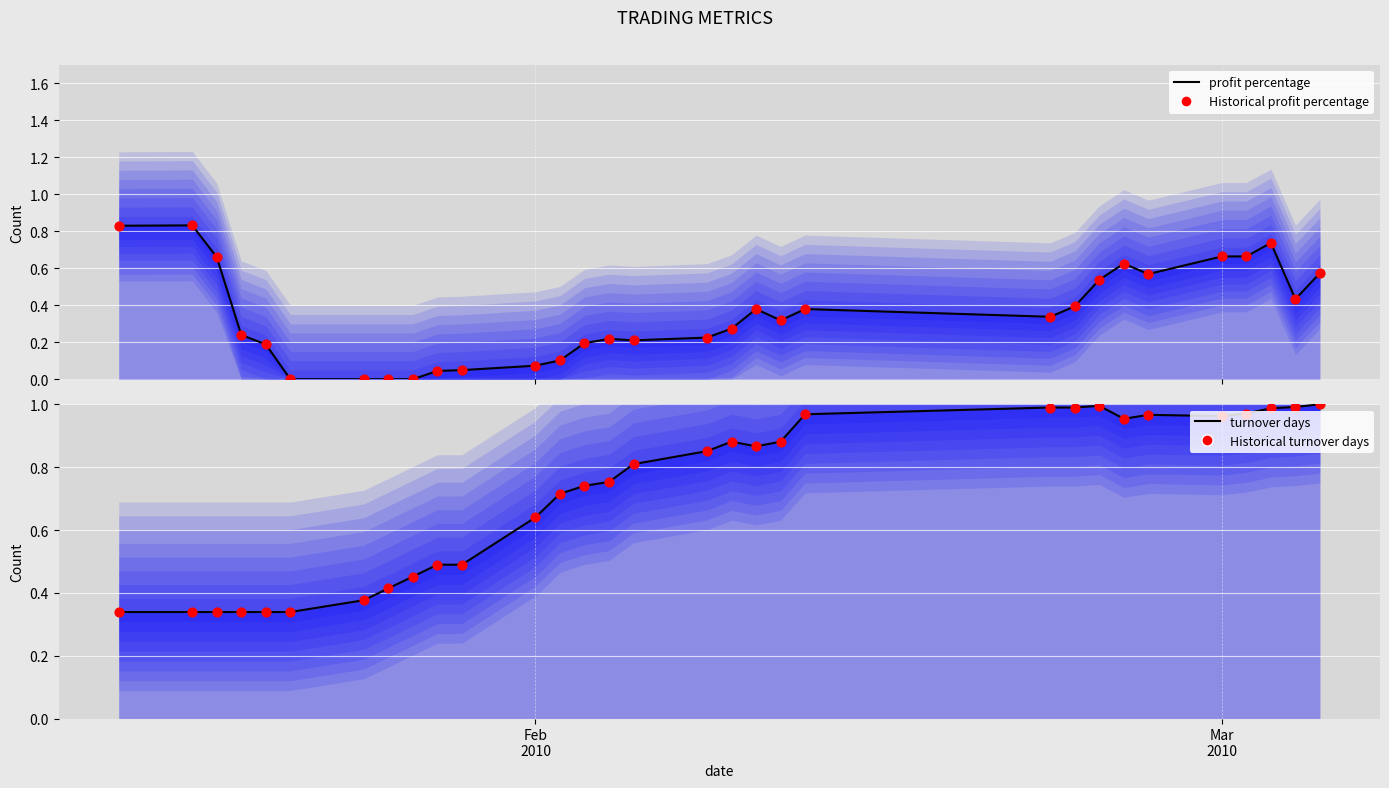

Is the value of Historical profit percentage at 8 greater than the value of turnover days line at 20?

No